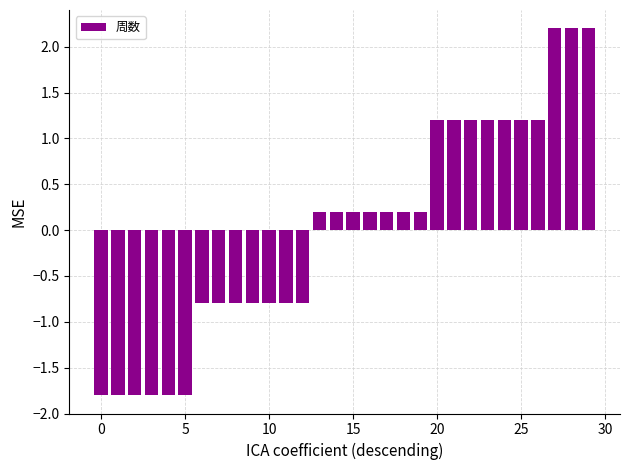

What is the value of the 18th bar from the left?

0.2